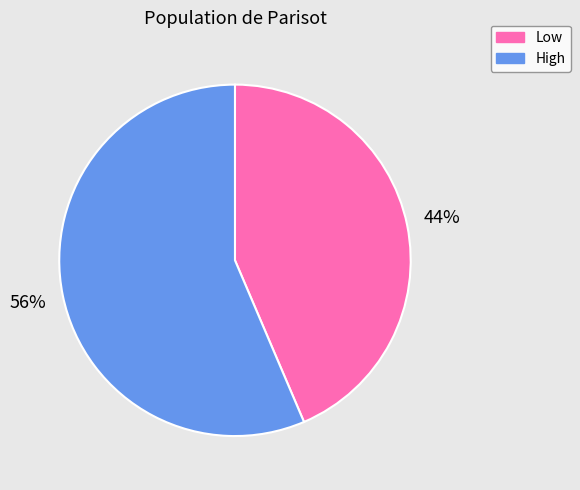

Which slice is the smallest?

Low